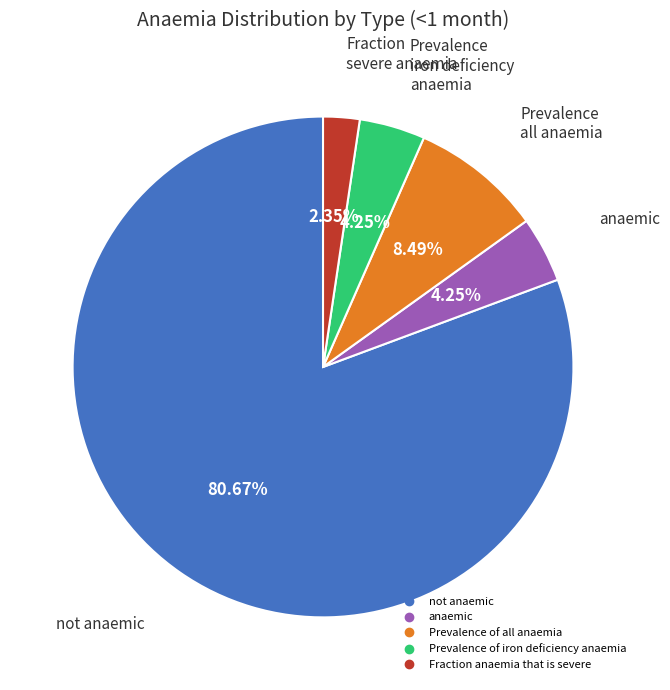

Count the number of slices in the pie.

5